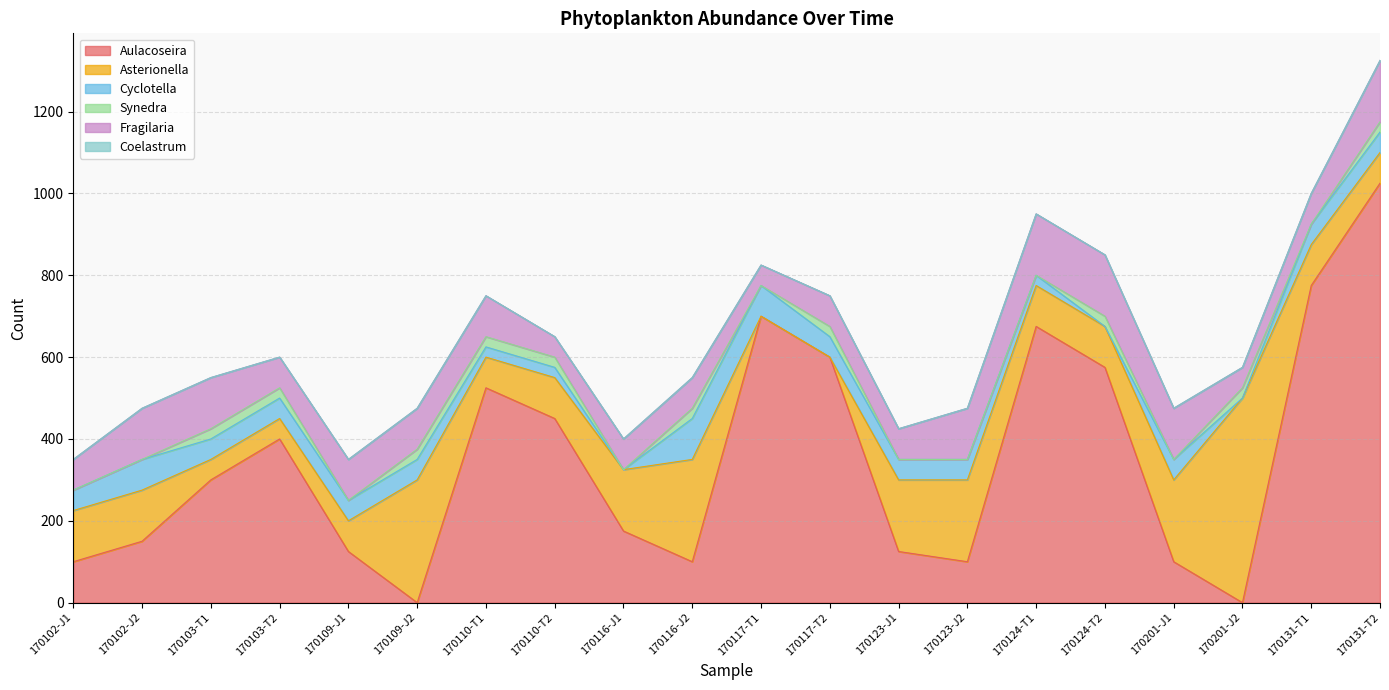

At which label is Asterionella closest to 250?

170116-J2